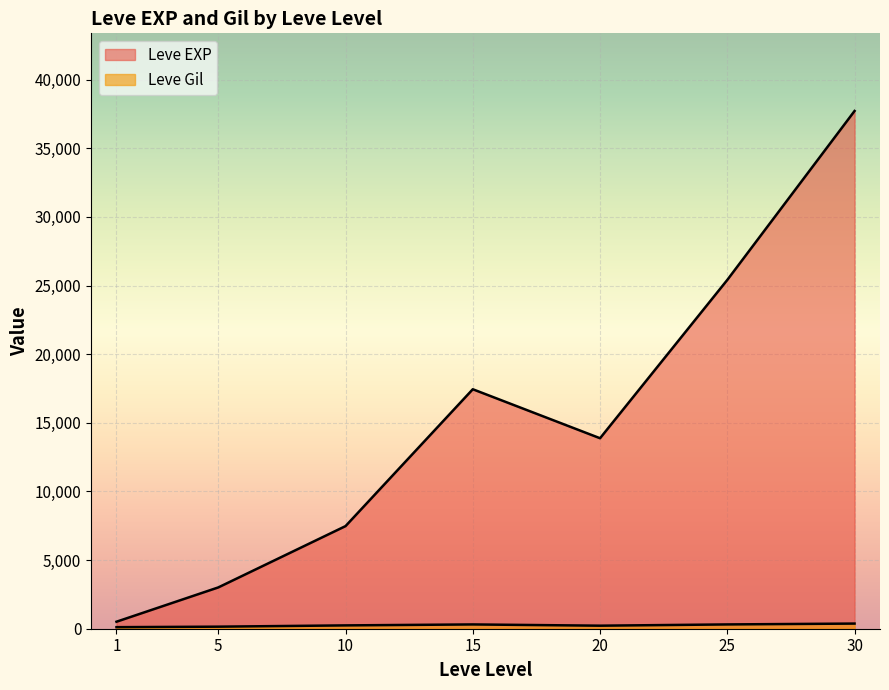

Rank the series at 10 from lowest to highest value.

Leve Gil, Leve EXP